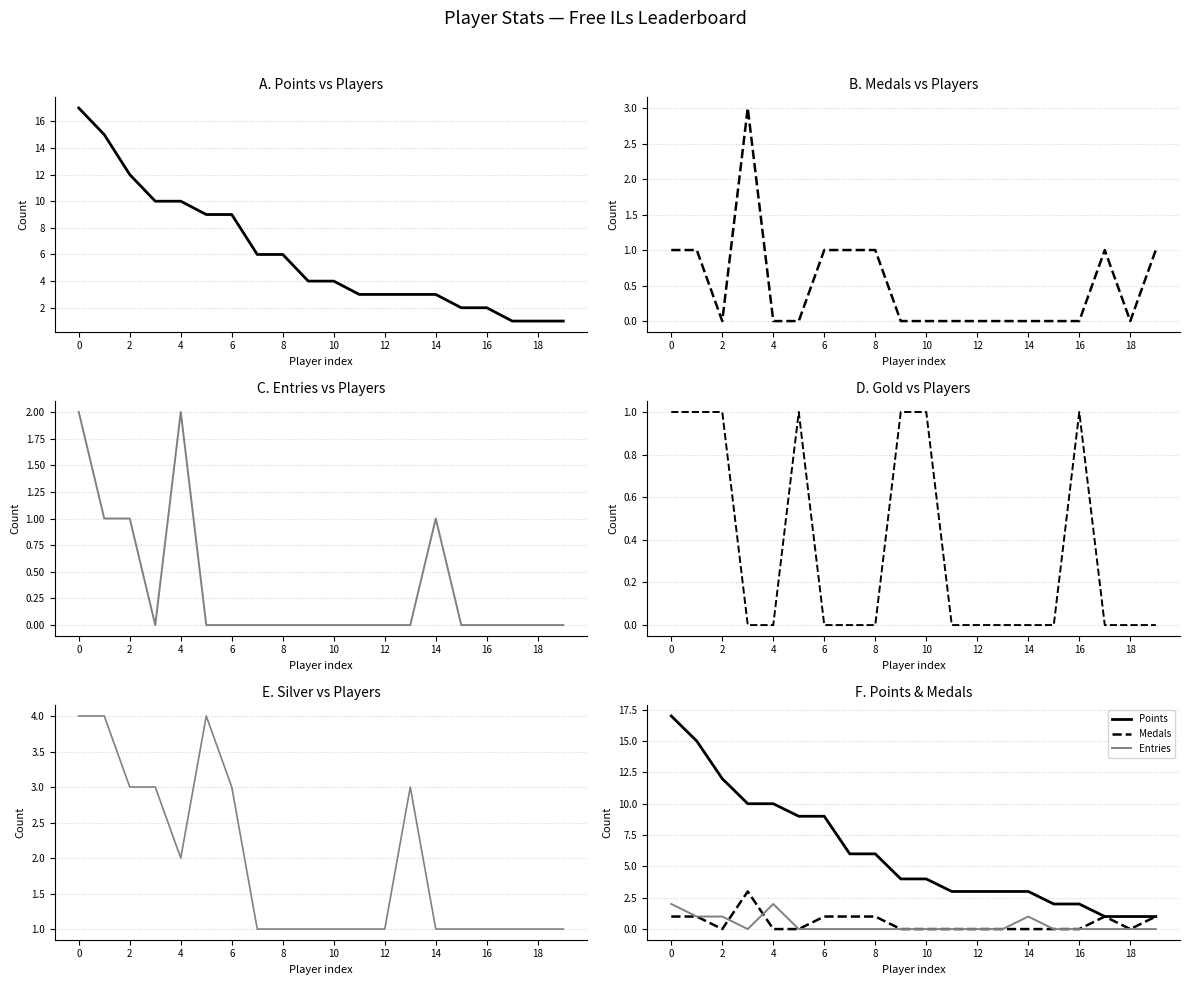

How many values in the Silver series exceed 1?

8